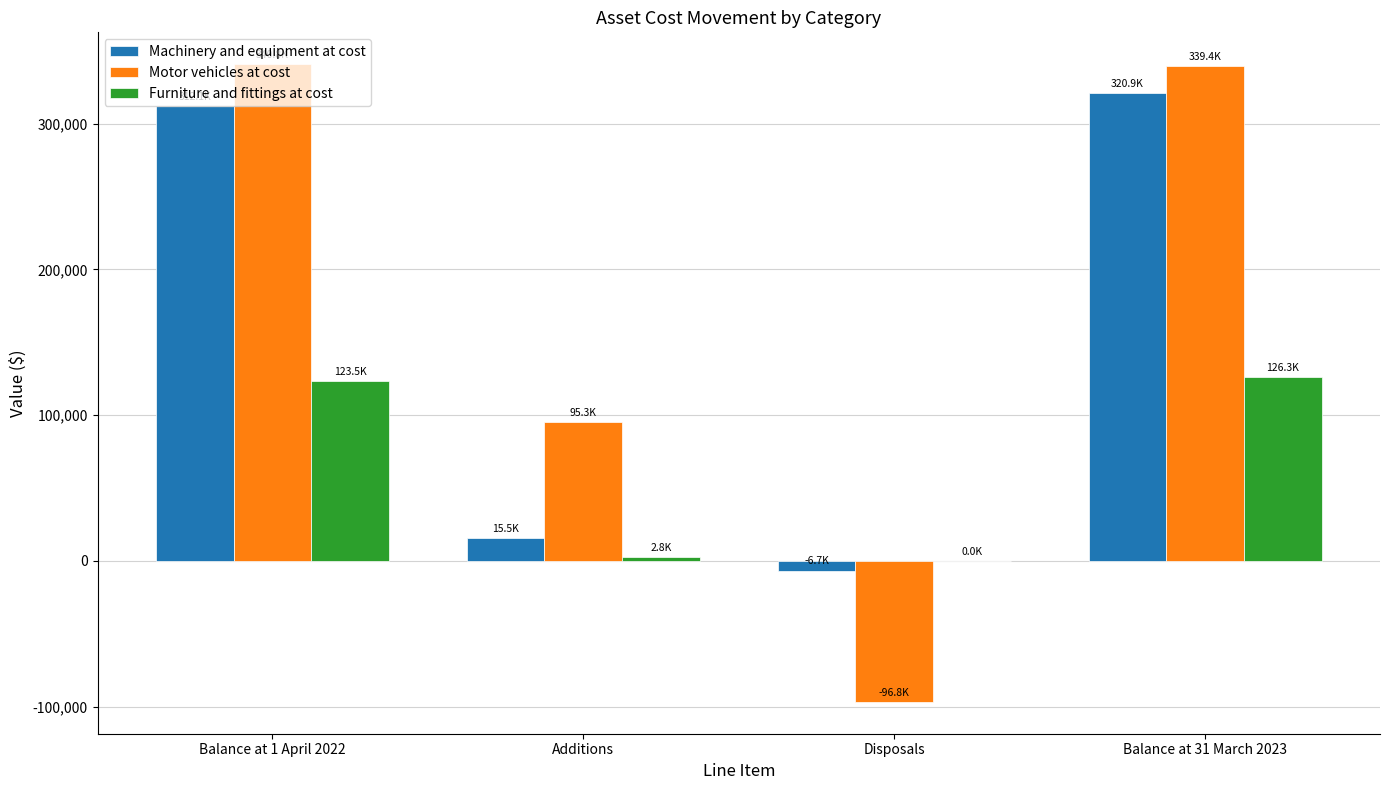

Is the value of Motor vehicles at cost at Disposals greater than the value of Machinery and equipment at cost at Balance at 31 March 2023?

No